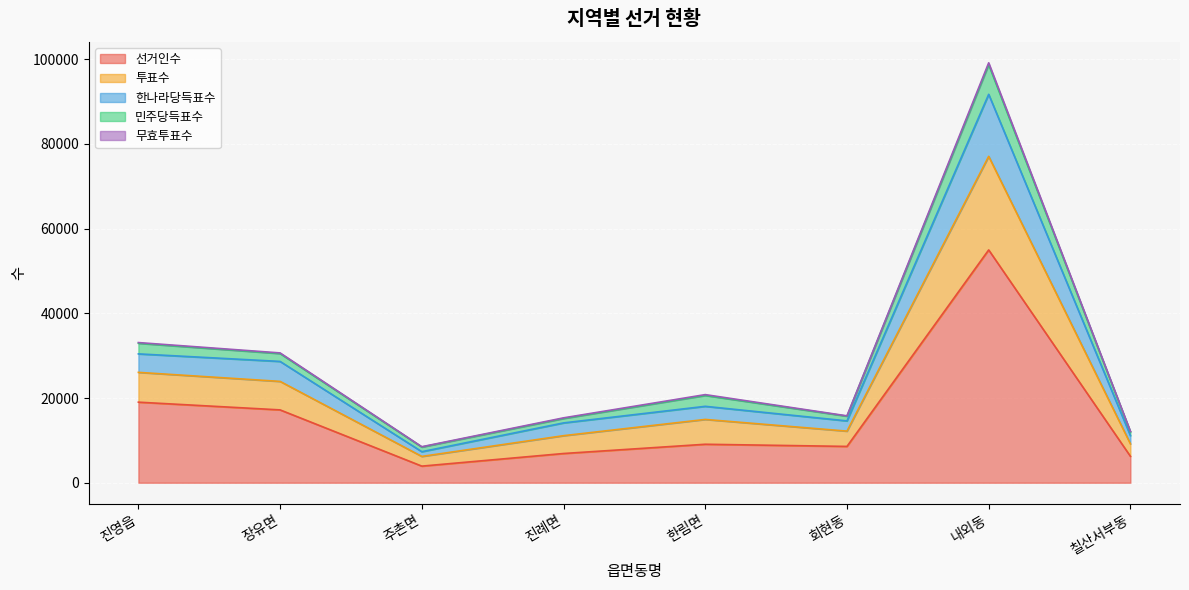

At which label does 선거인수 reach its minimum?

주촌면